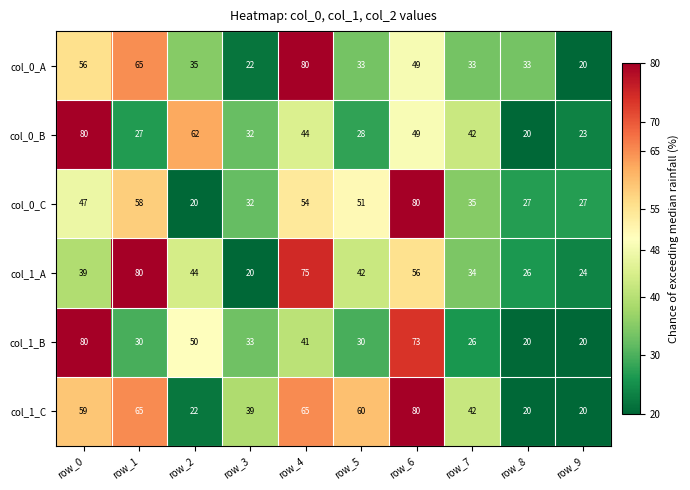

What is the difference between the maximum and minimum values in the col_0_B series?

60